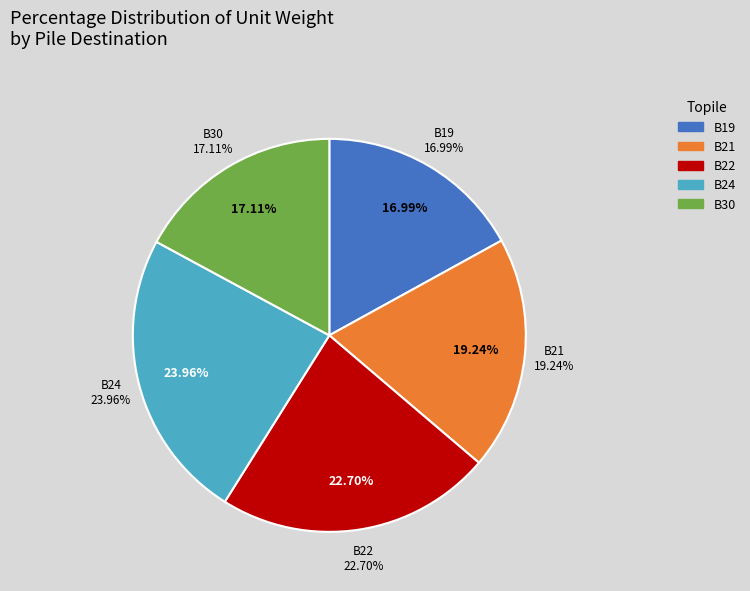

How many segments does this pie chart have?

5